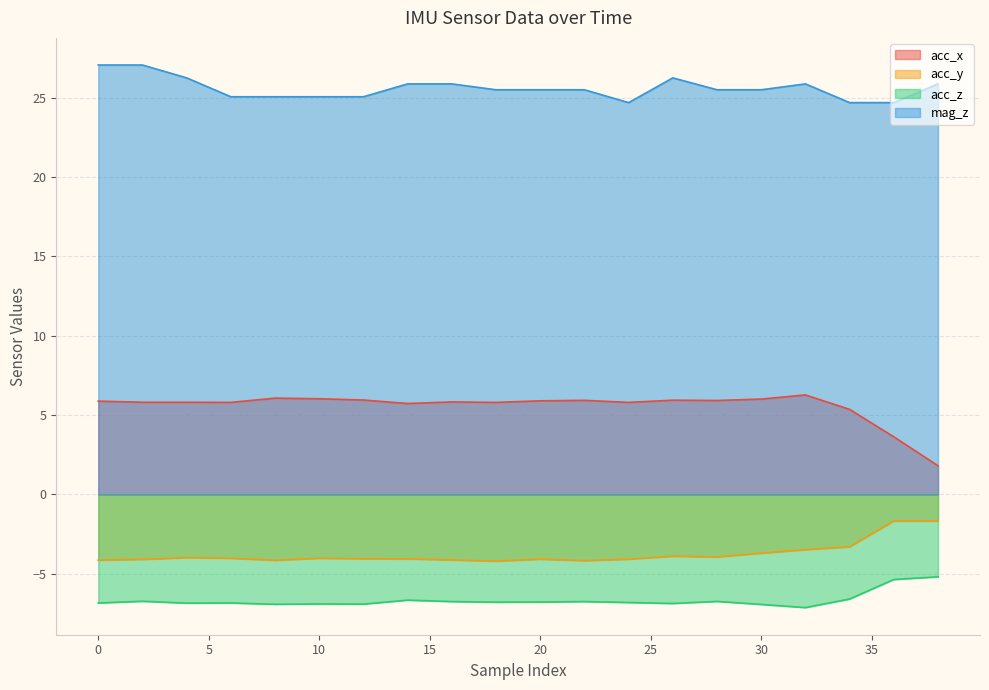

The acc_y series shows -1.7 at 36. True or false?

True